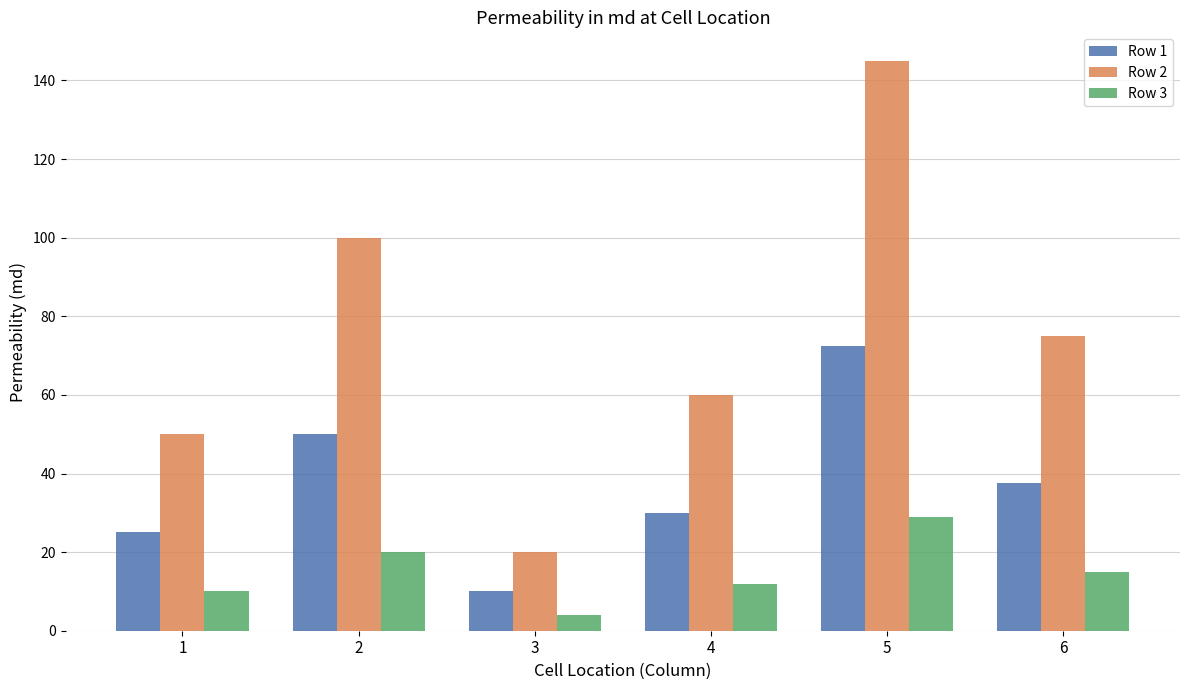

Read the Row 1 value at 5.

72.5